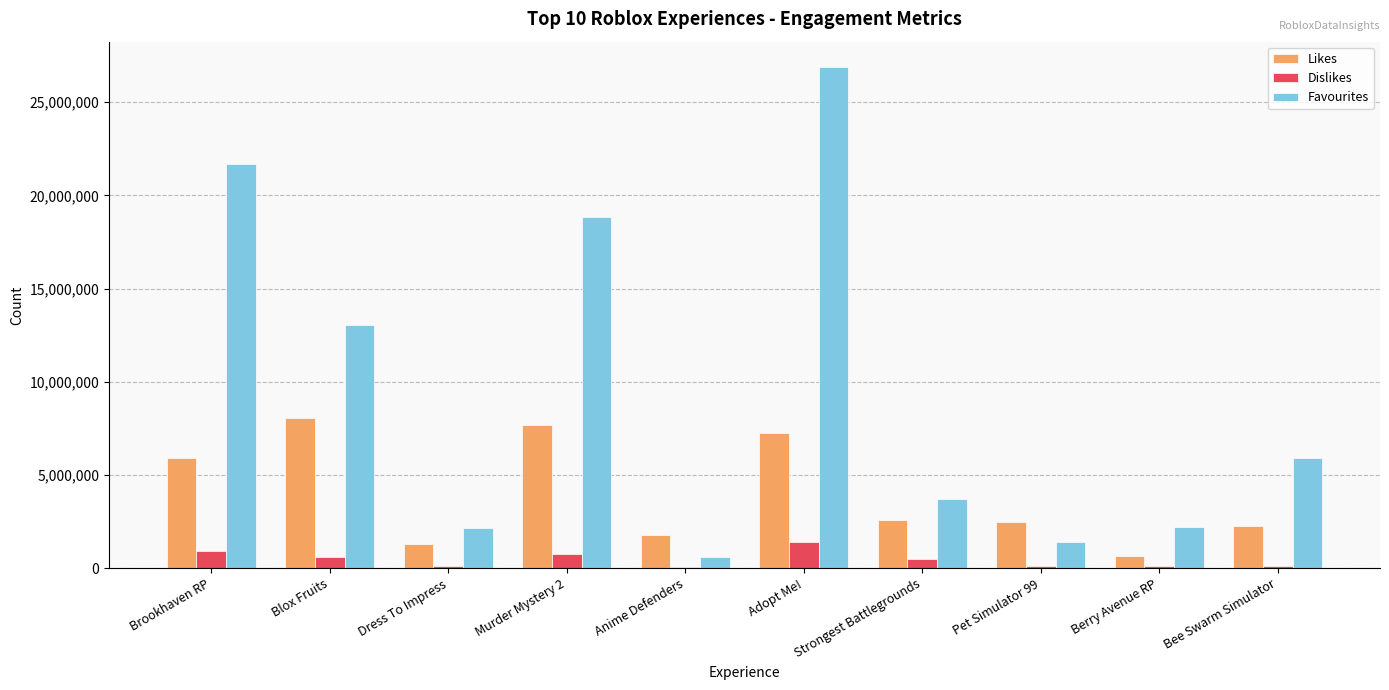

Which category has the highest value across all series?

Adopt Me!